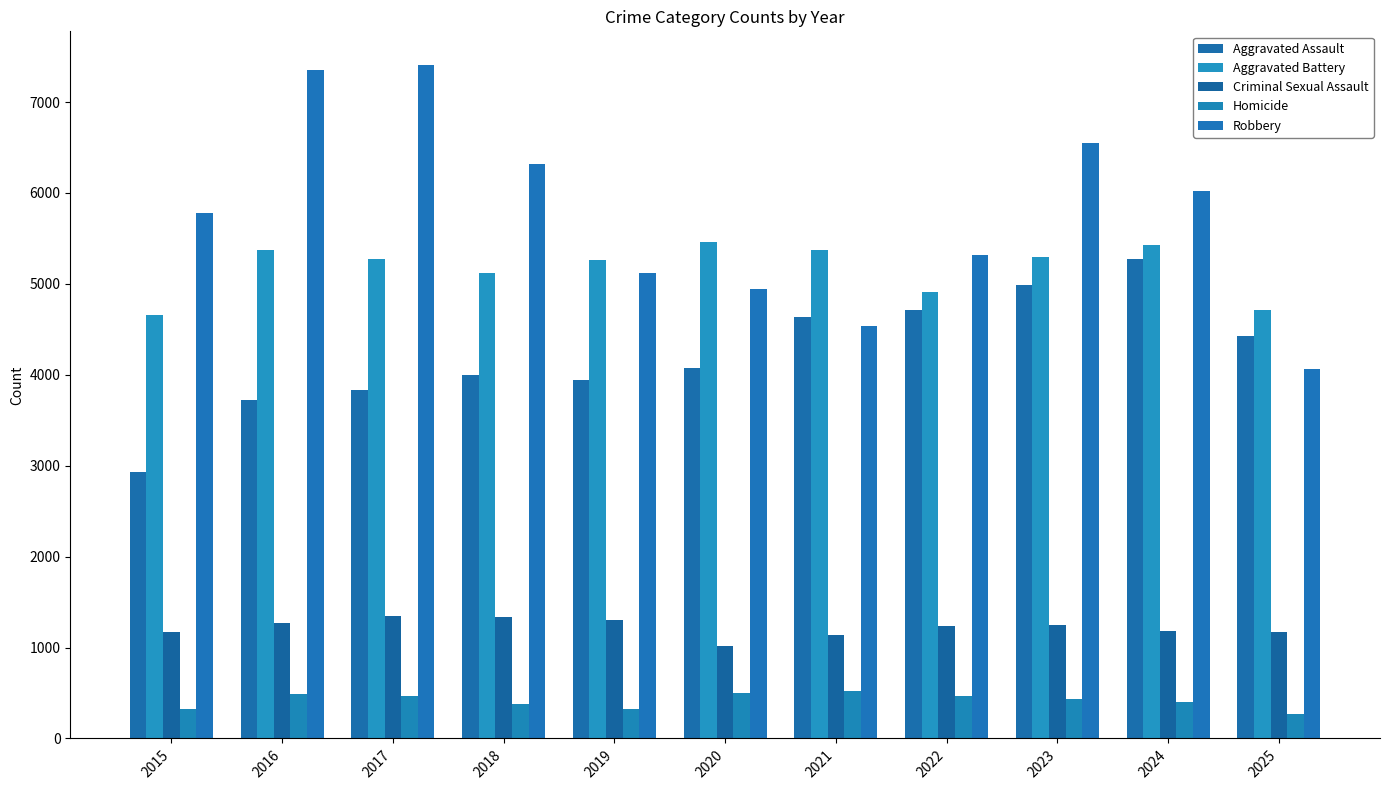

Reading right to left, extract all data points from this chart.

Aggravated Assault: 4427	5274	4983	4716	4640	4073	3939	3994	3833	3725	2936
Aggravated Battery: 4717	5432	5291	4909	5373	5458	5260	5120	5273	5371	4659
Criminal Sexual Assault: 1170	1180	1252	1233	1140	1020	1304	1339	1347	1265	1167
Homicide: 271	396	429	463	527	505	329	381	468	487	319
Robbery: 4060	6023	6544	5318	4532	4941	5115	6318	7407	7353	5778